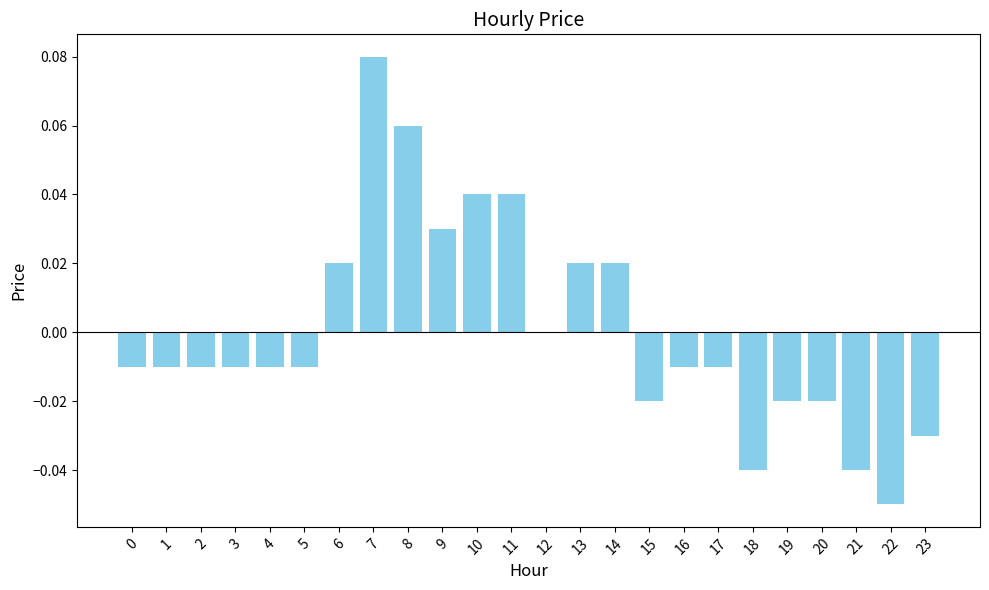

At which category does the chart reach its peak across all series?

7